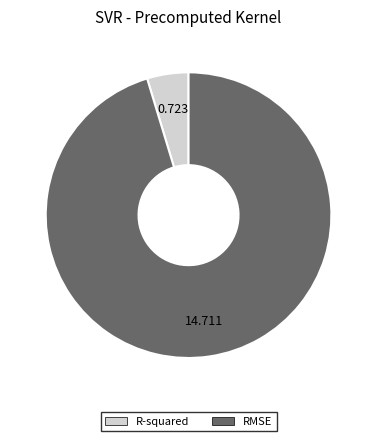

Count the number of slices in the pie.

2